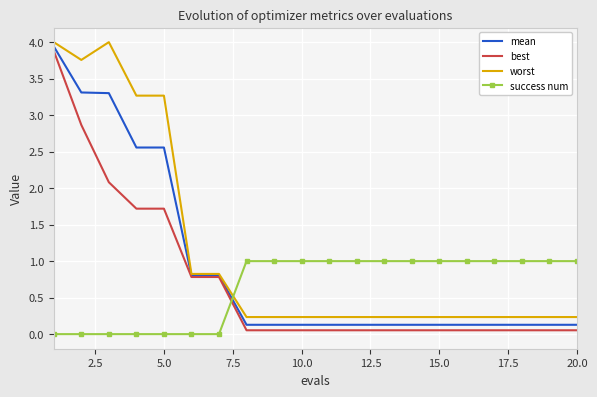

List the series in order of their overall mean, highest first.

worst, mean, best, success num